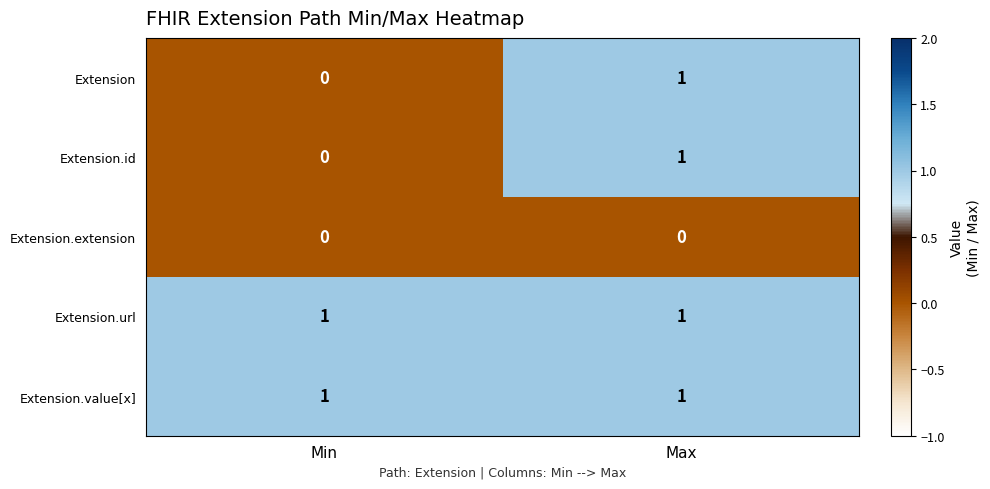

What is the spread (max minus min) of values at Min?

1